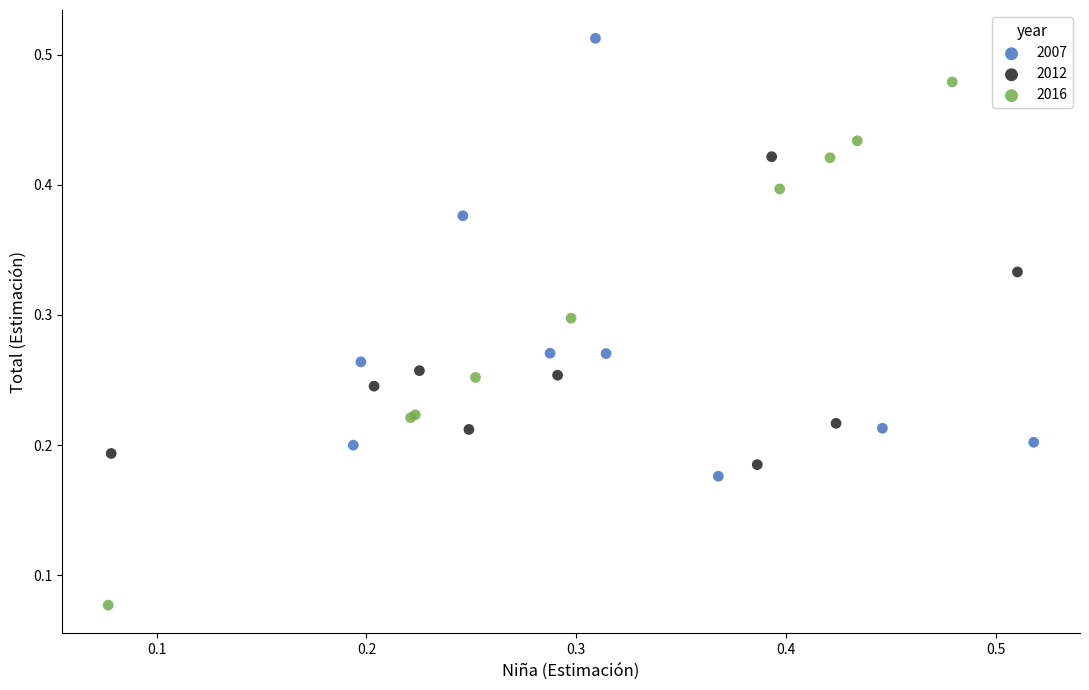

Which series reaches the minimum Y coordinate?

2016